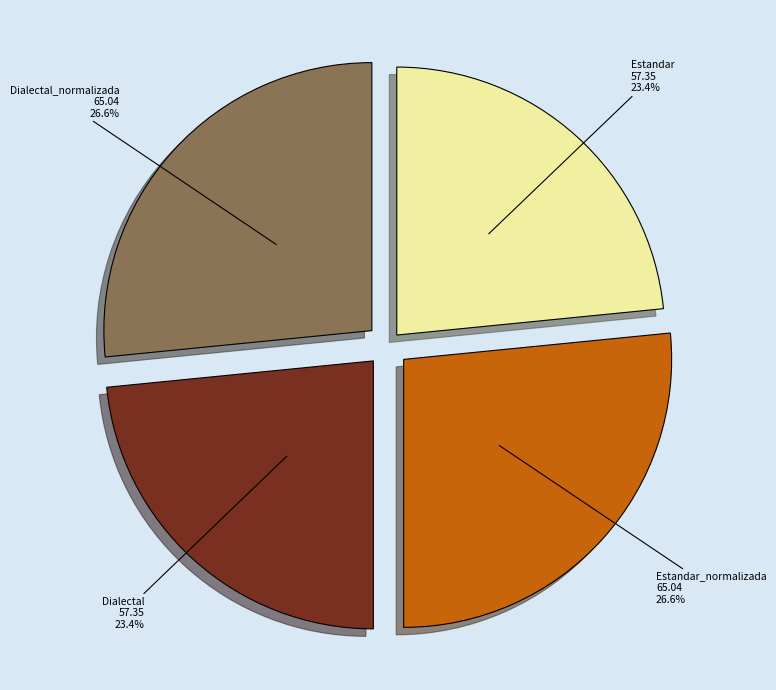

Is there any slice that represents more than half of the pie?

No